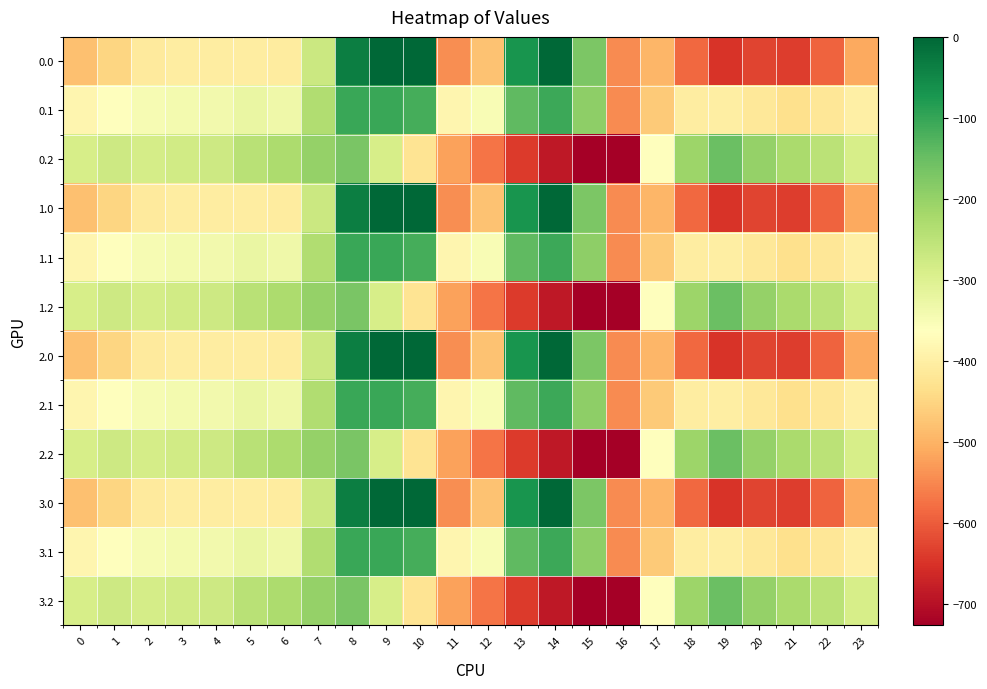

What is the smallest value displayed?

-726.6